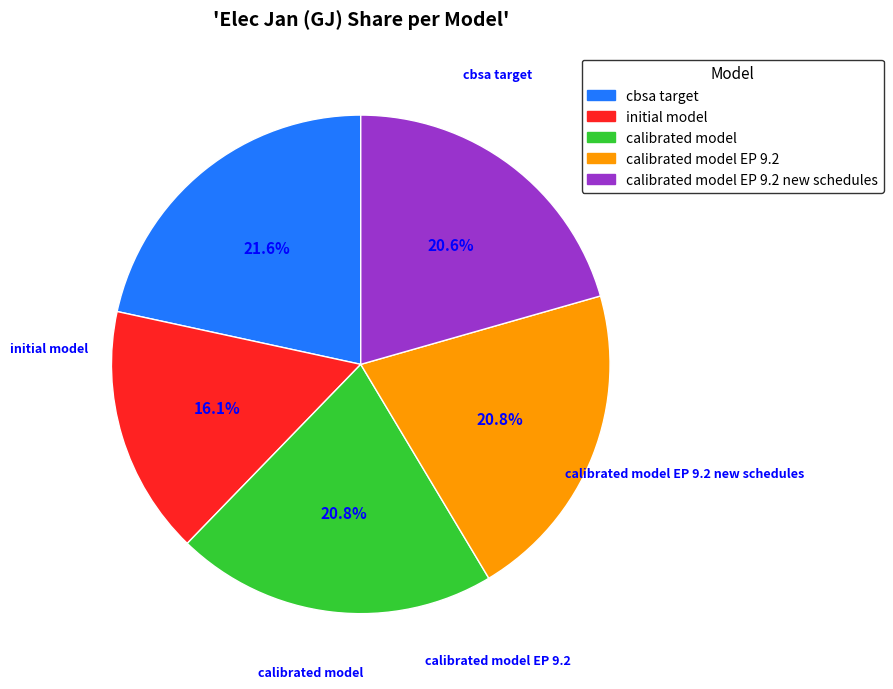

Count the number of slices in the pie.

5